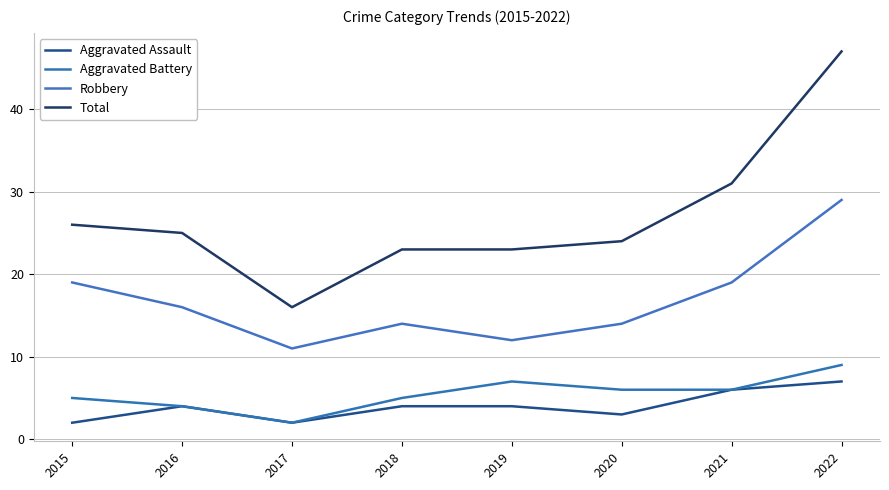

Rank the series by their maximum value, from highest to lowest.

Total, Robbery, Aggravated Battery, Aggravated Assault